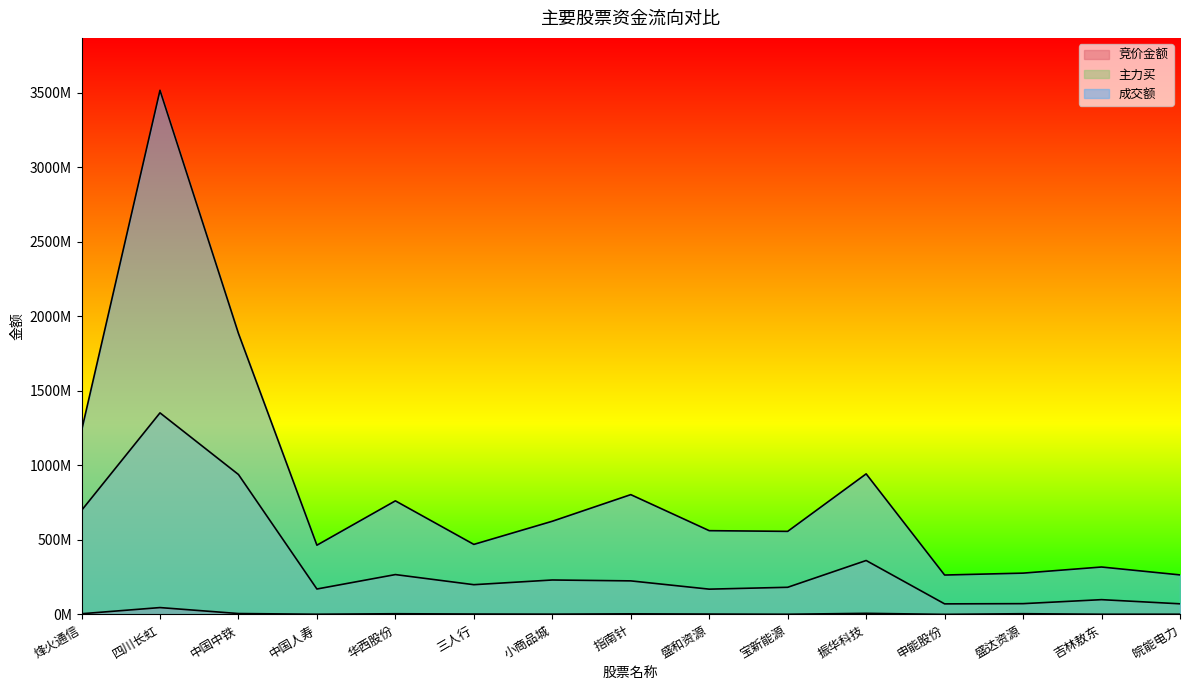

What is the label of the 15th point from the left?

皖能电力